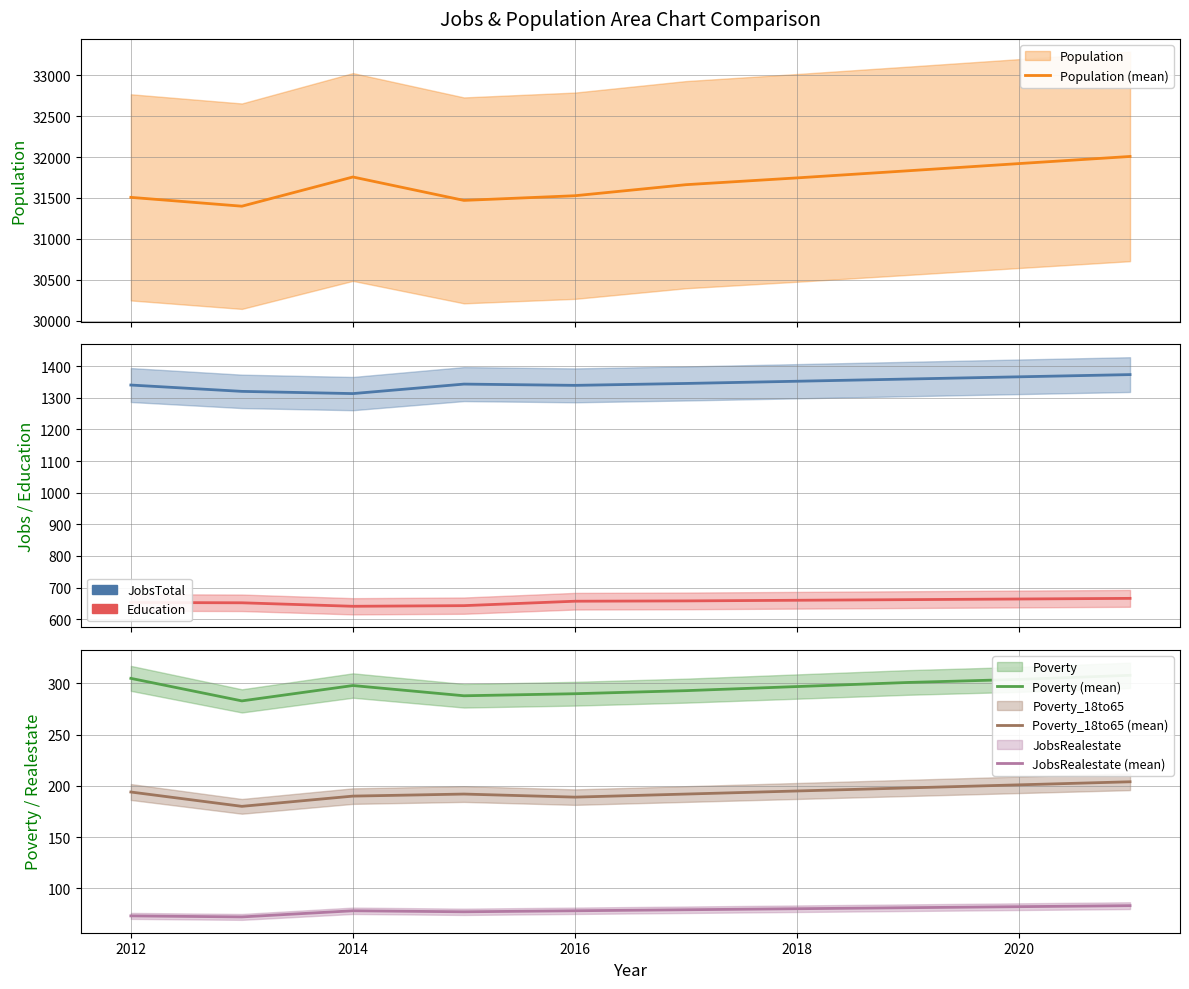

What is the total value across all series at 2016?

34013